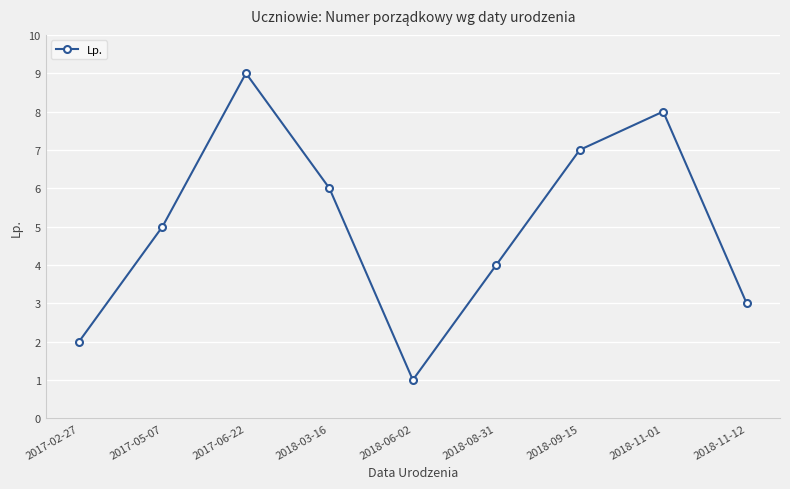

What is the value of the 7th point from the left?

7